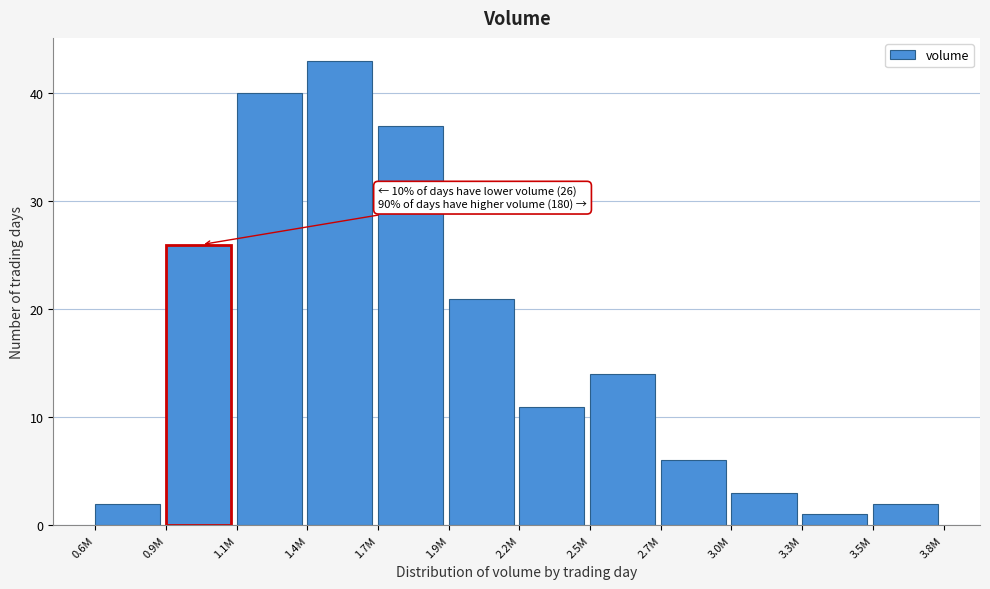

Reading left to right, transcribe all the data shown in this chart.

2	26	40	43	37	21	11	14	6	3	1	2